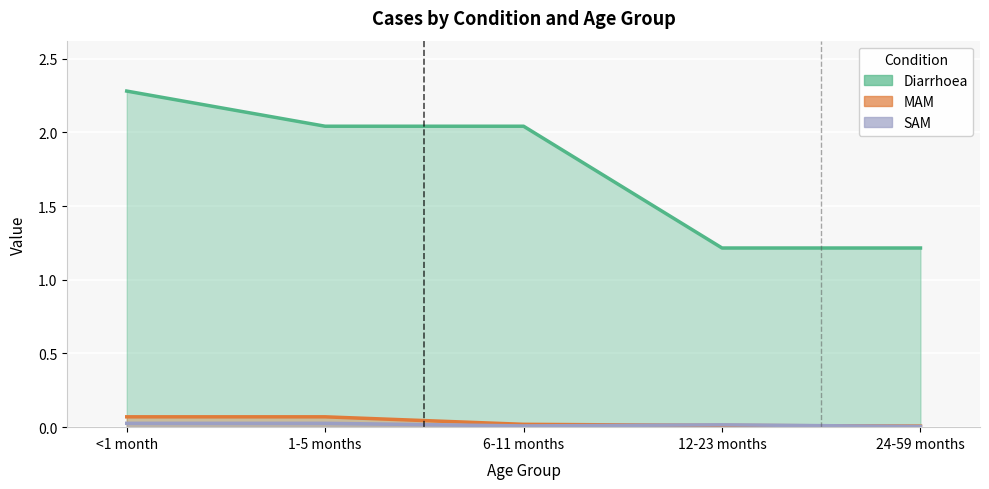

How many lines are shown in the chart?

5